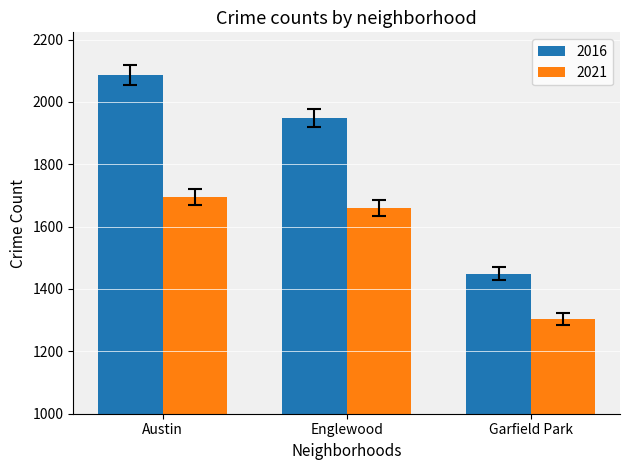

What are all the series names shown in the legend?

2016, 2021